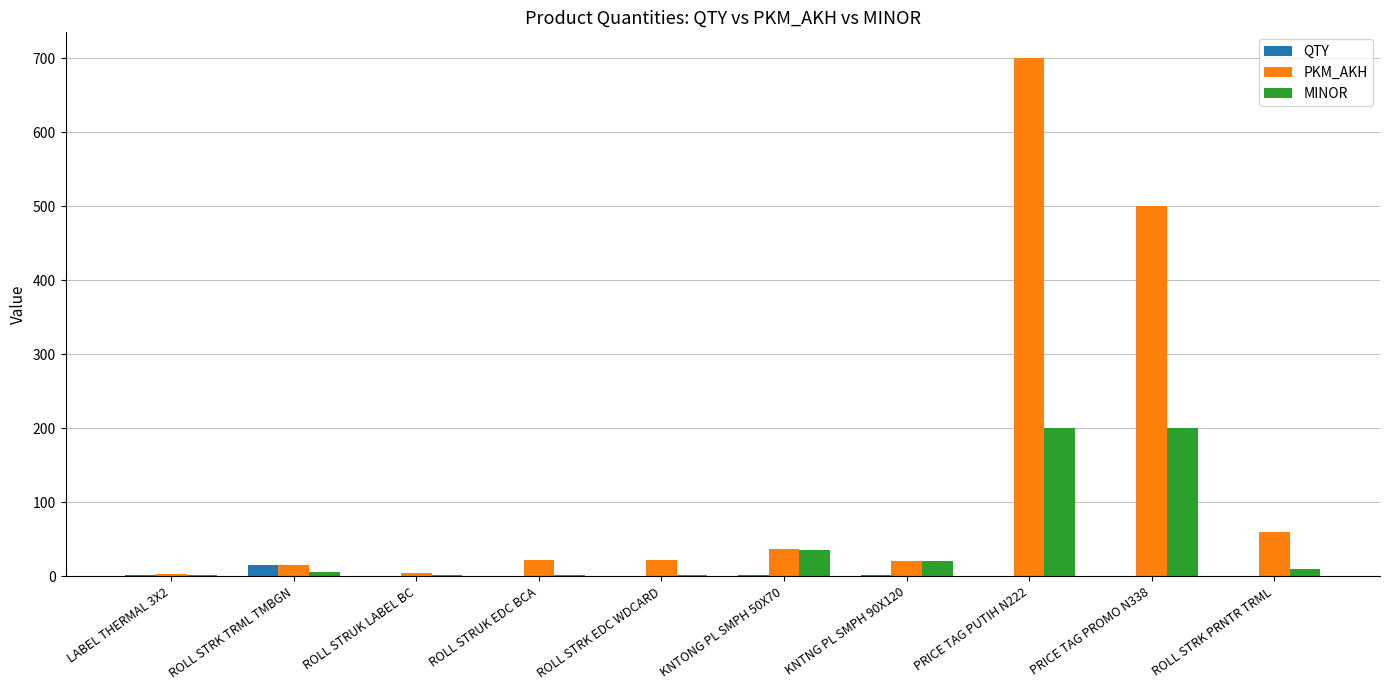

Count the number of categories in the chart.

10